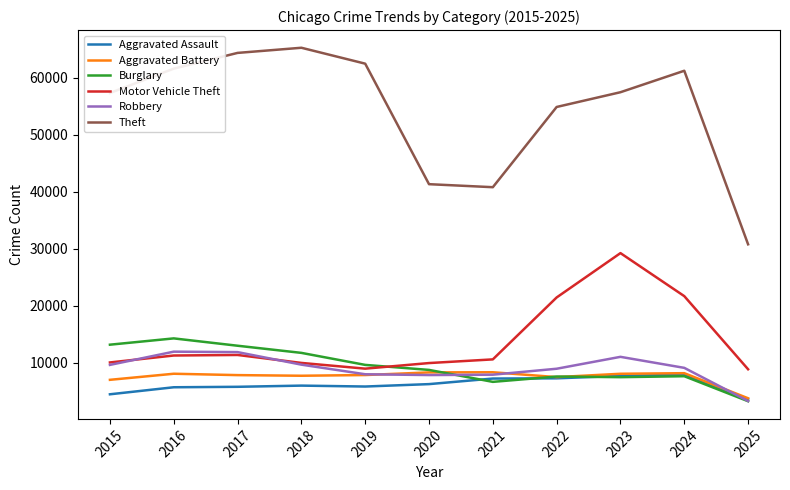

At how many categories does at least one series exceed 6248?

11